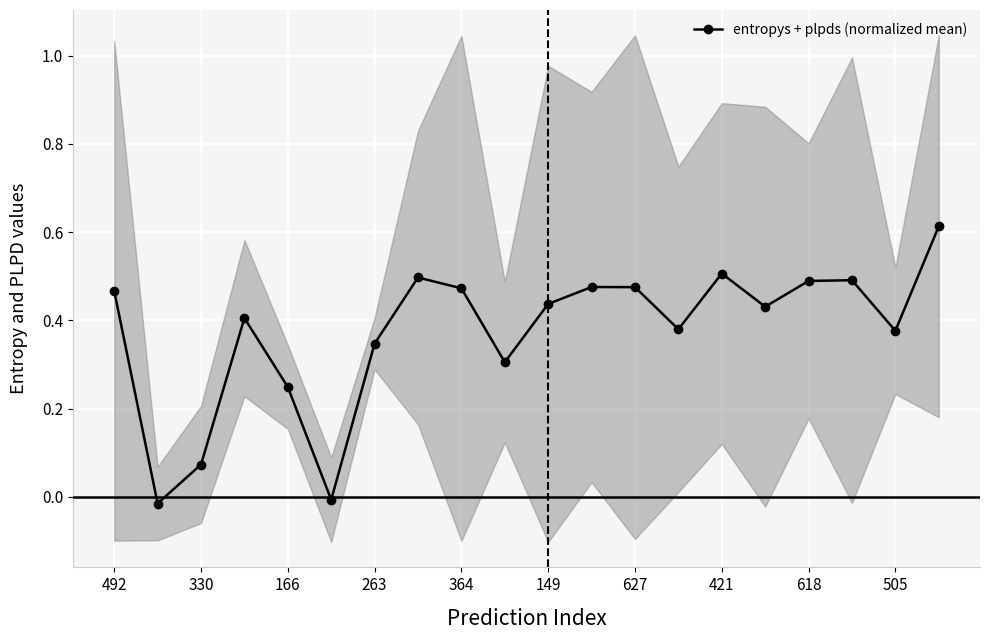

How many interior local peaks (higher than both neighbors) does the data have?

5